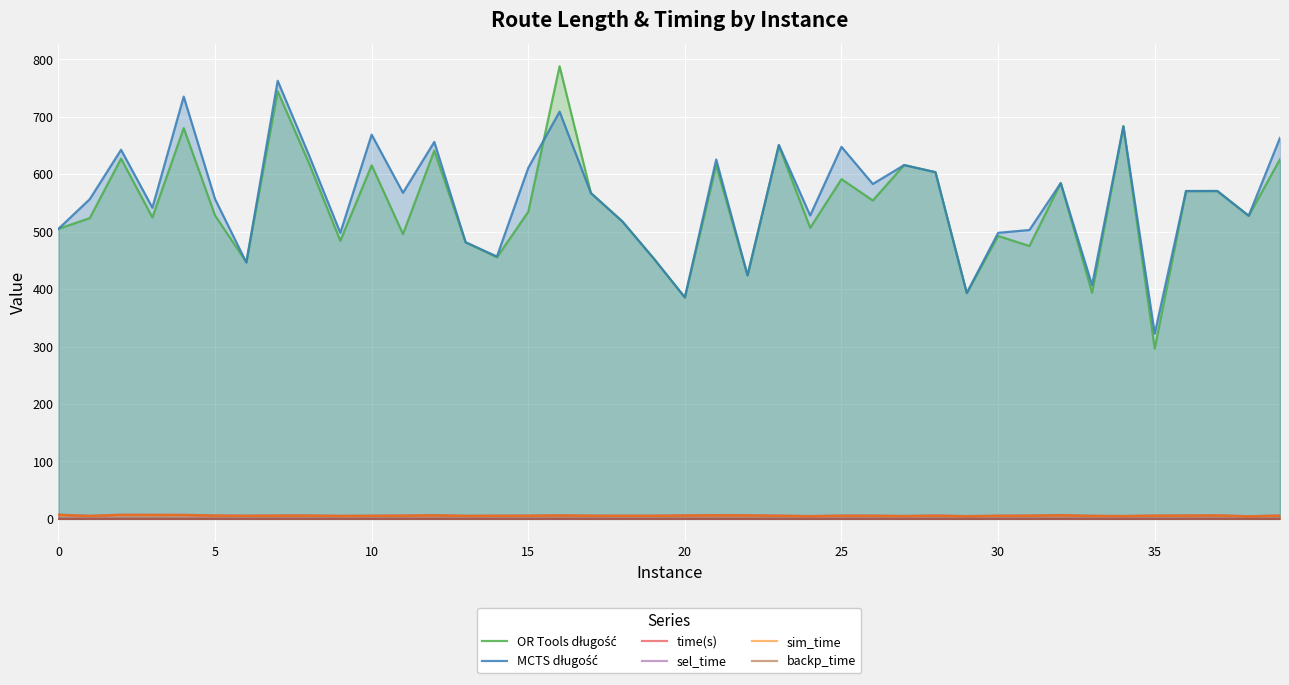

What are all the series names shown in the legend?

OR Tools długość, MCTS długość, time(s), sel_time, sim_time, backp_time